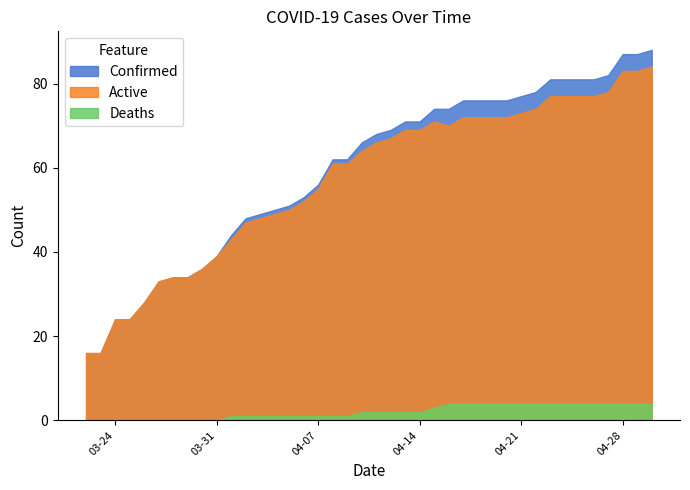

What is the difference between the Active values at 04-15-2020 and 04-18-2020?

1